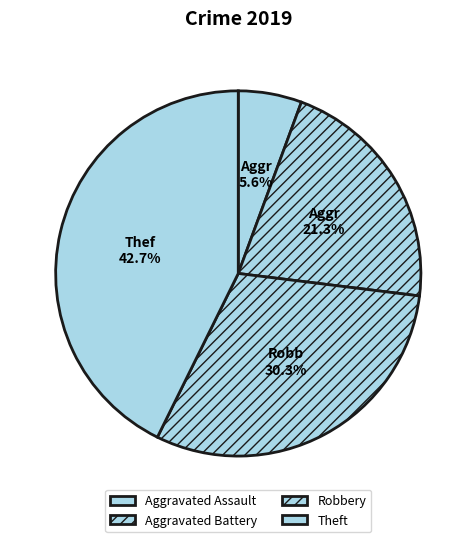

How many segments does this pie chart have?

4